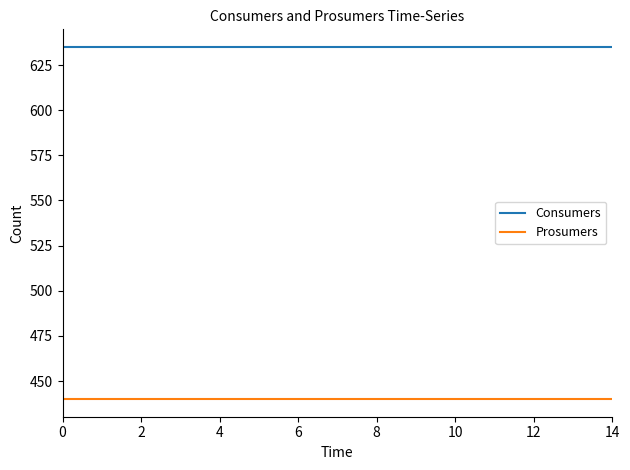

Does the chart display data point markers on the line(s)?

No